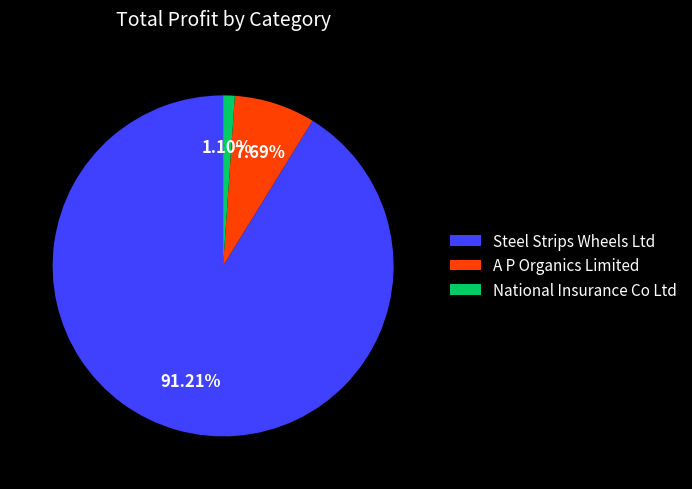

Is there any slice that represents more than half of the pie?

Yes